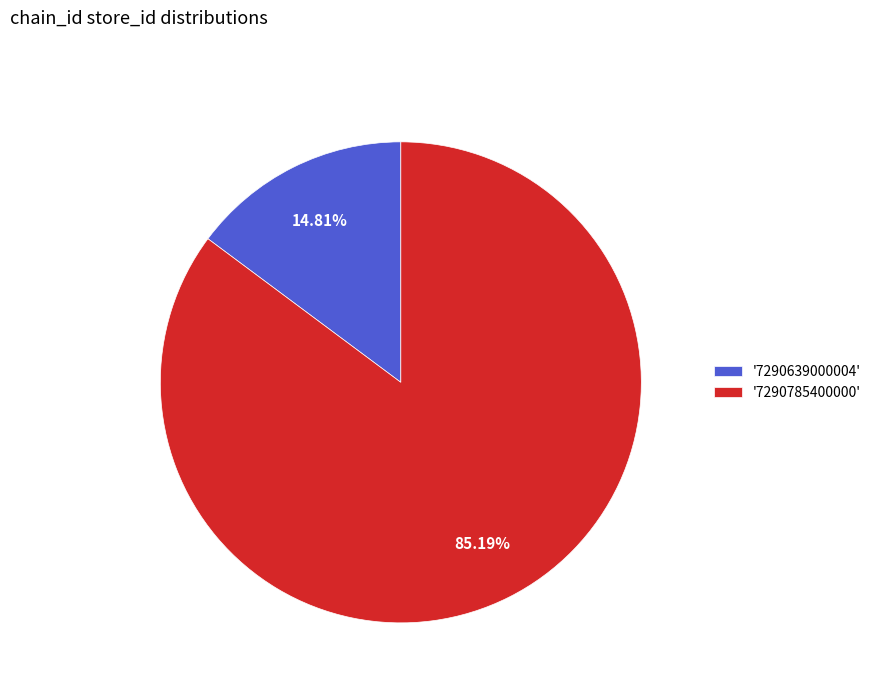

Which category has the smallest portion of the pie?

'7290639000004'